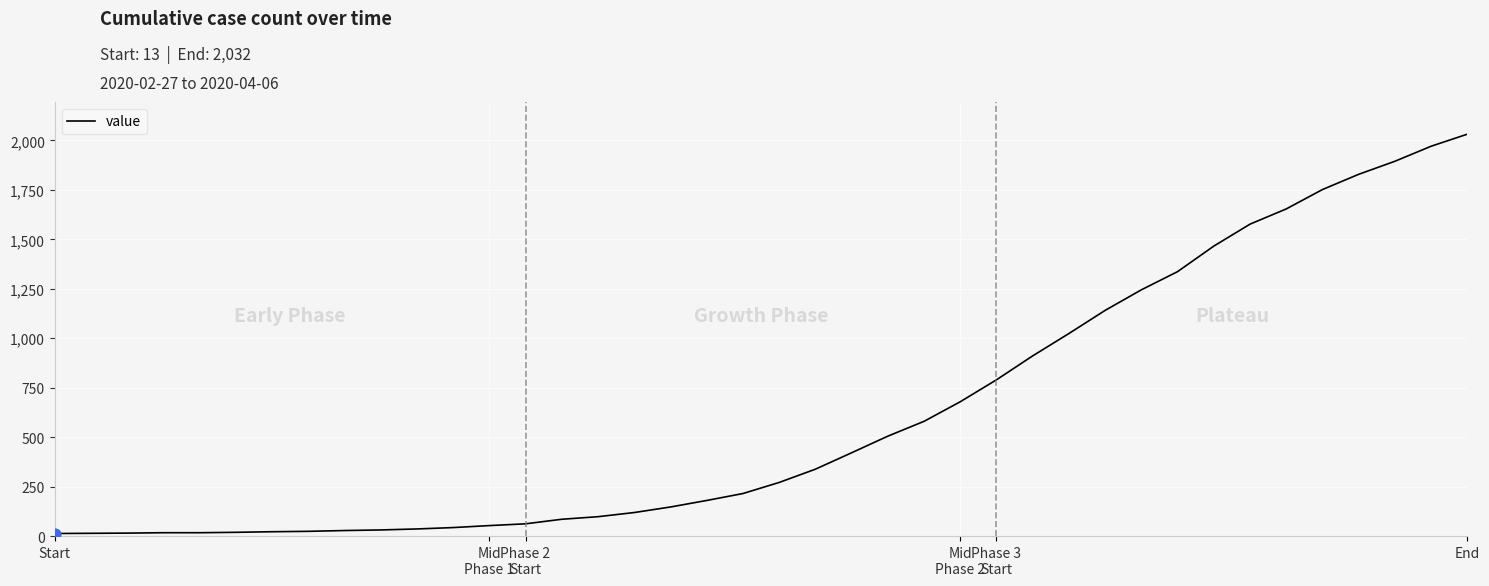

What is the maximum value shown in the chart?

2032